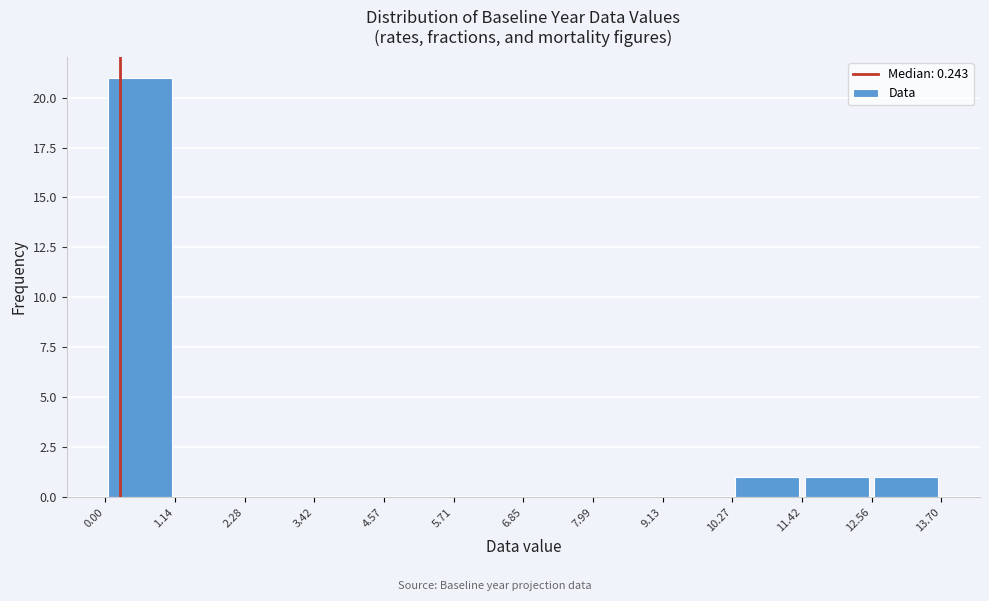

How tall is the bar that spans 10.27 to 11.42 on the x-axis? The values are not printed on the chart, so give them approximately, as read against the axis.

1